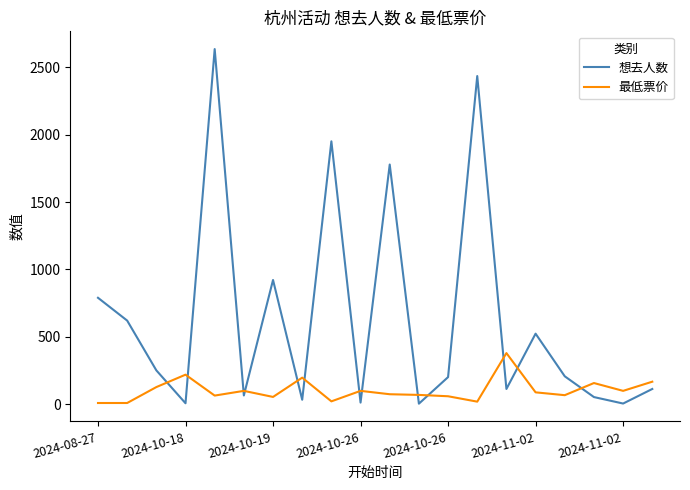

Which series has the largest total across all categories?

想去人数